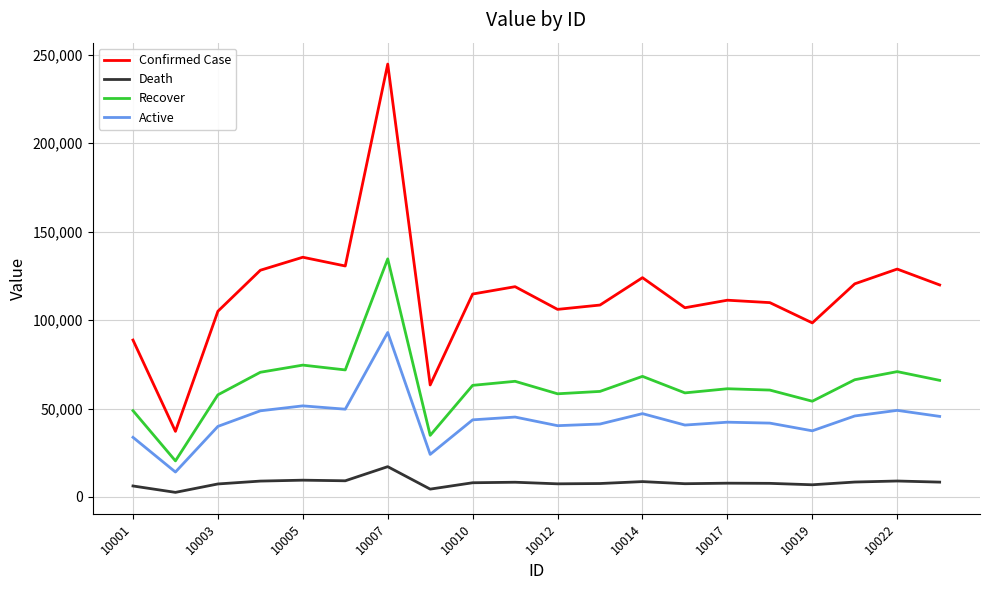

What is the sum of all Death values?

161035